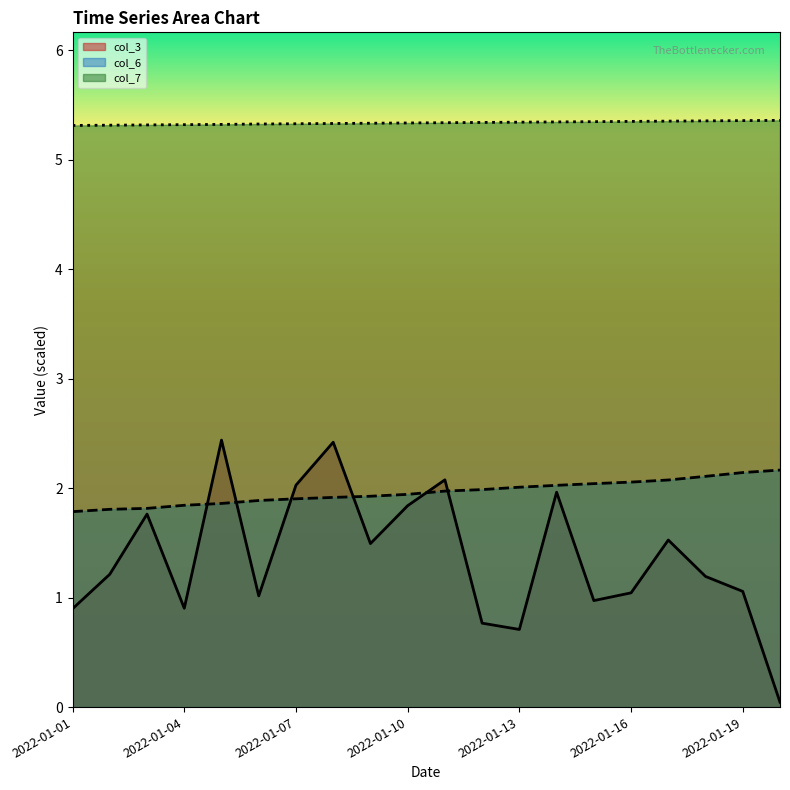

Which series has the largest range (max minus min)?

col_3